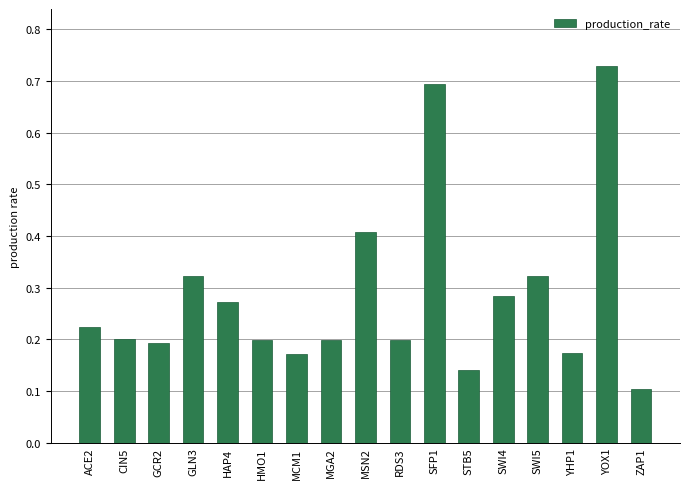

Are the bars horizontal?

No